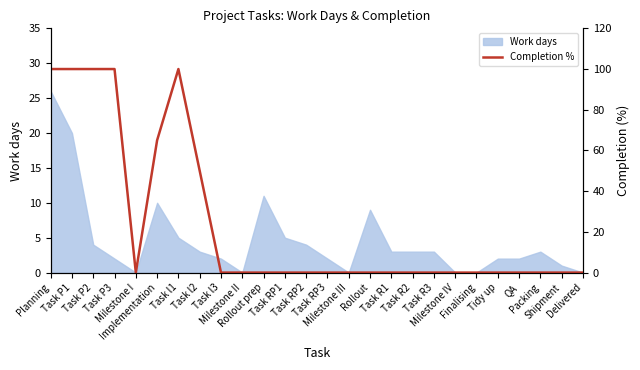

What position from the left is Planning?

1